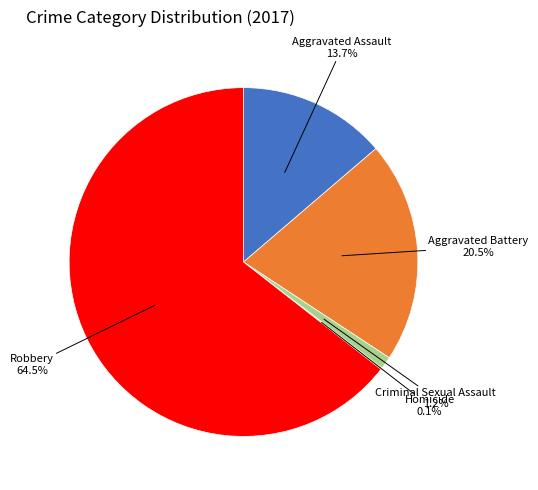

Is there a majority slice in this chart?

Yes